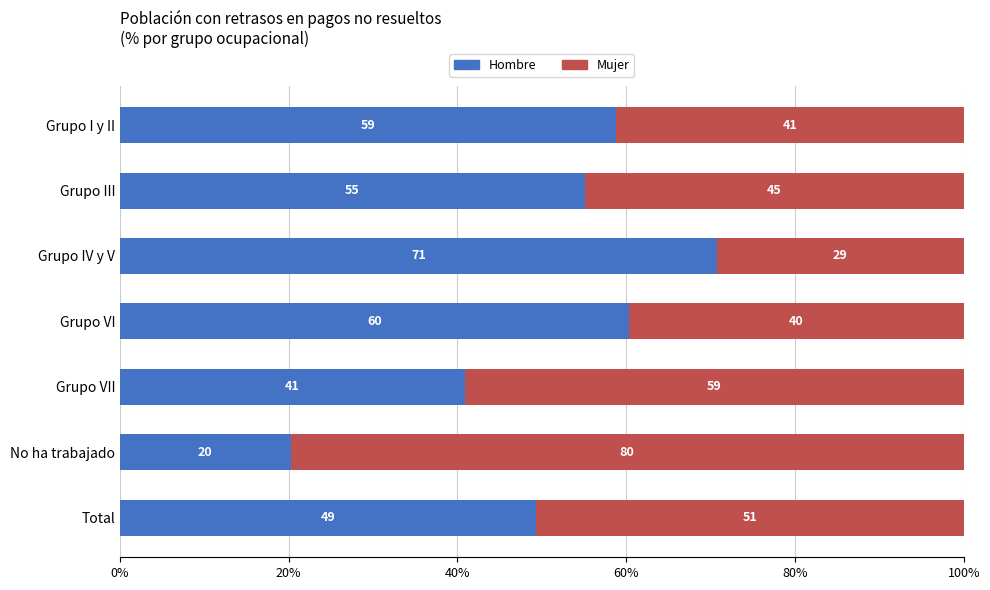

At which label is Hombre closest to 45?

Grupo VII